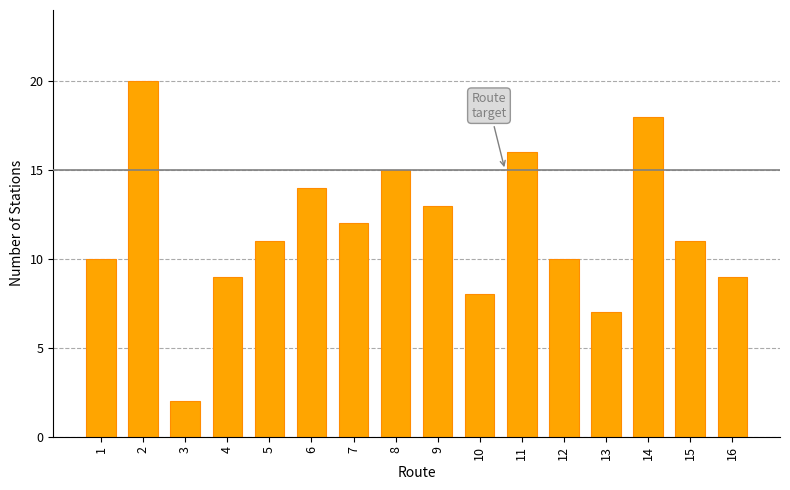

Is it true that the value at 6 is 19?

False